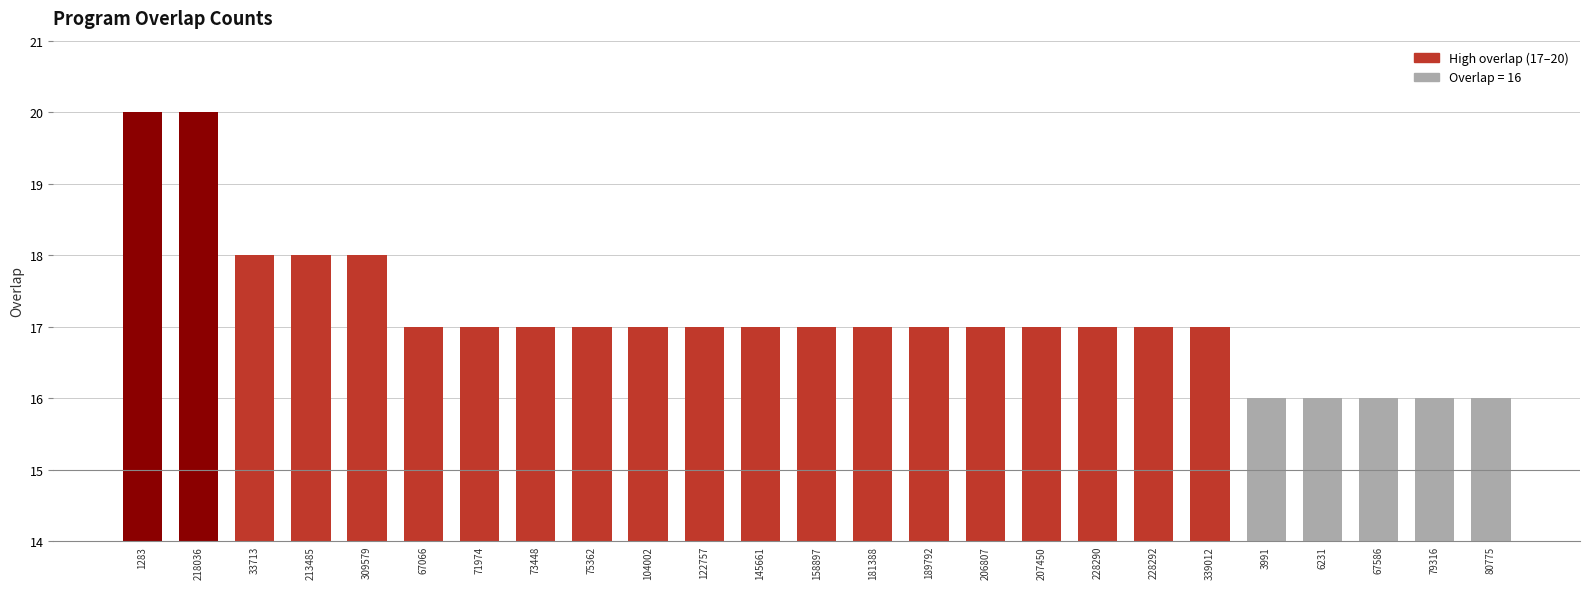

What is the difference between the second highest and minimum values?

4